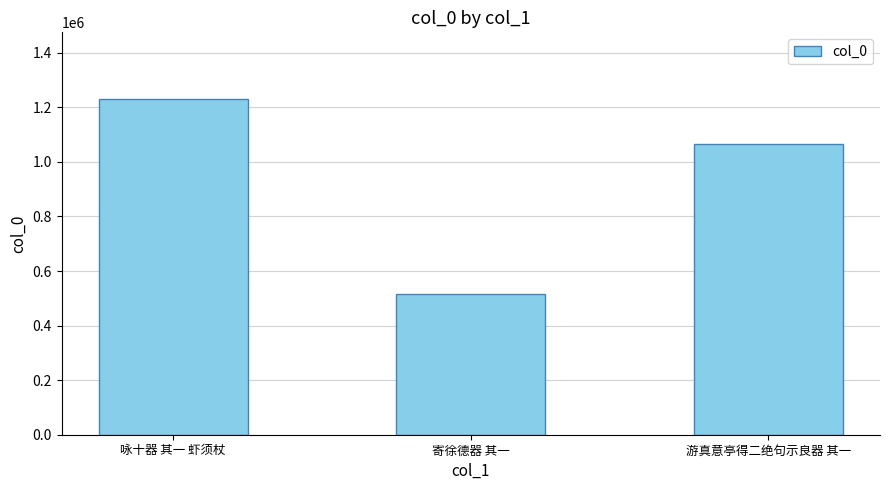

What value does the data have at 寄徐德器 其一, to the nearest 100?

516600